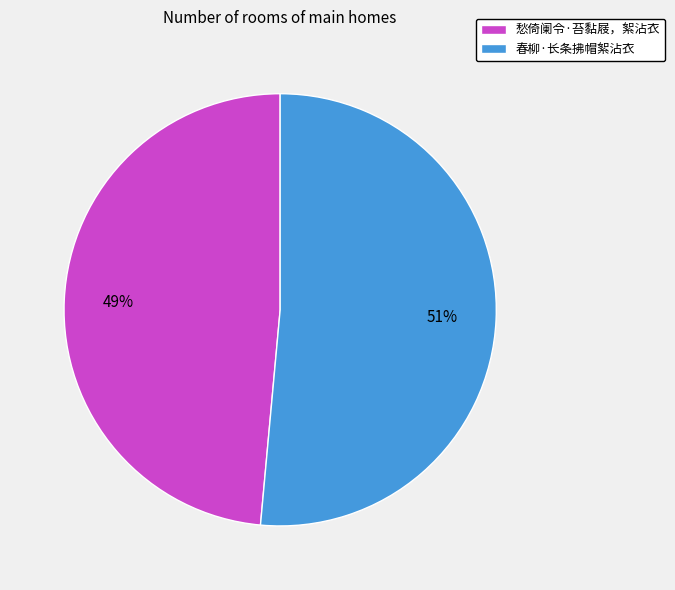

Which has a higher value, 愁倚阑令·苔黏屐，絮沾衣 or 春柳·长条拂帽絮沾衣?

春柳·长条拂帽絮沾衣